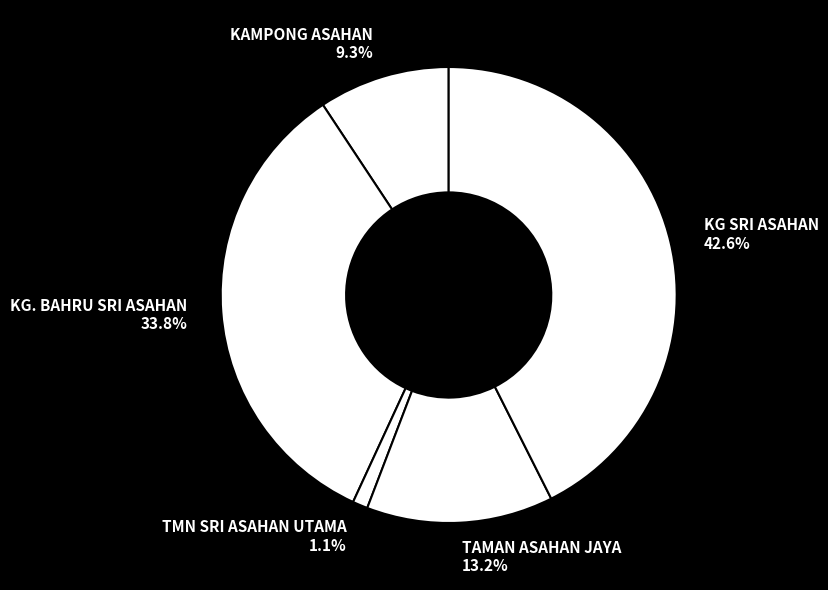

Which has a higher value, TAMAN ASAHAN JAYA or TMN SRI ASAHAN UTAMA?

TAMAN ASAHAN JAYA